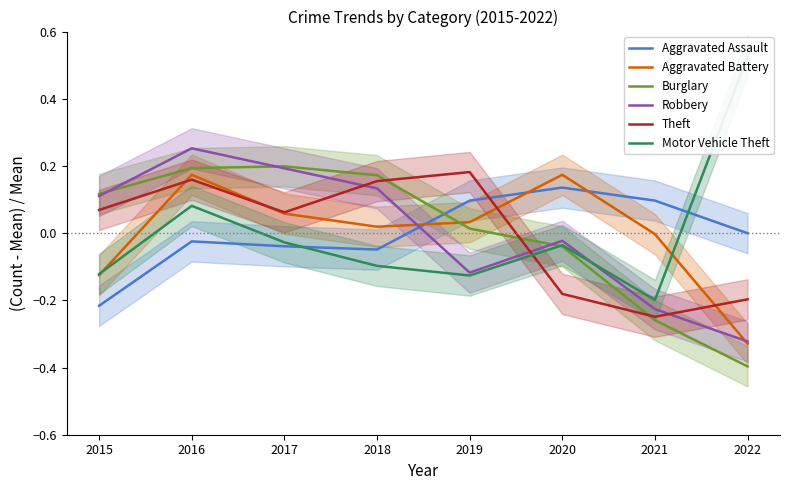

In Aggravated Assault, how many points are lower than both neighbors (excluding endpoints)?

1